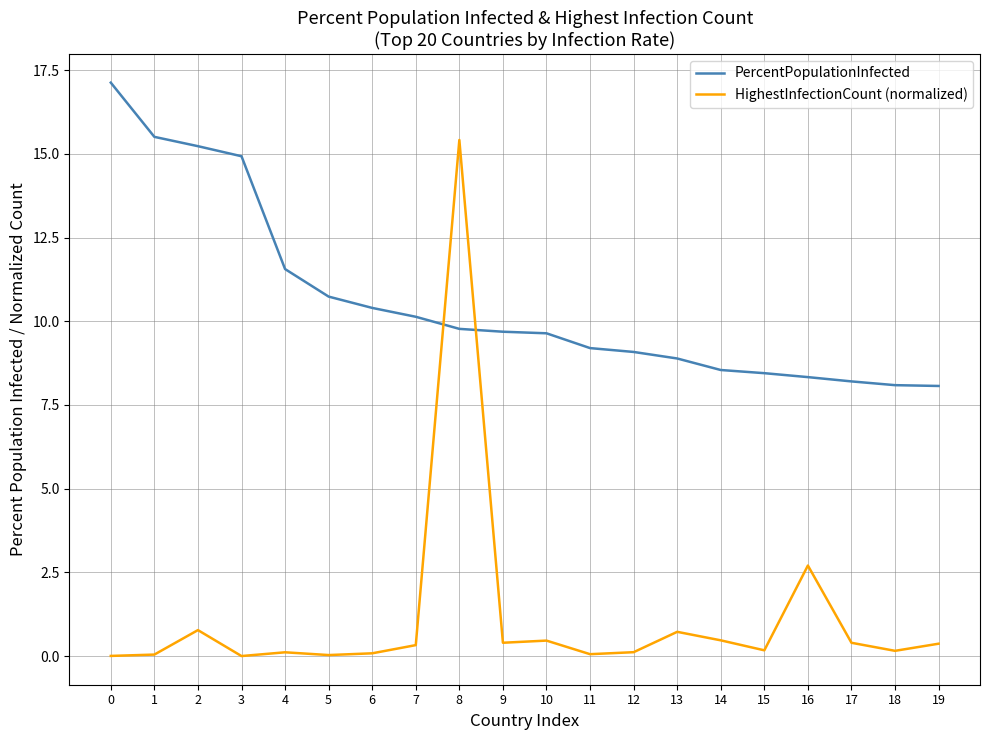

What is the difference between the second highest and minimum values in the HighestInfectionCount (normalized) series?

2.7